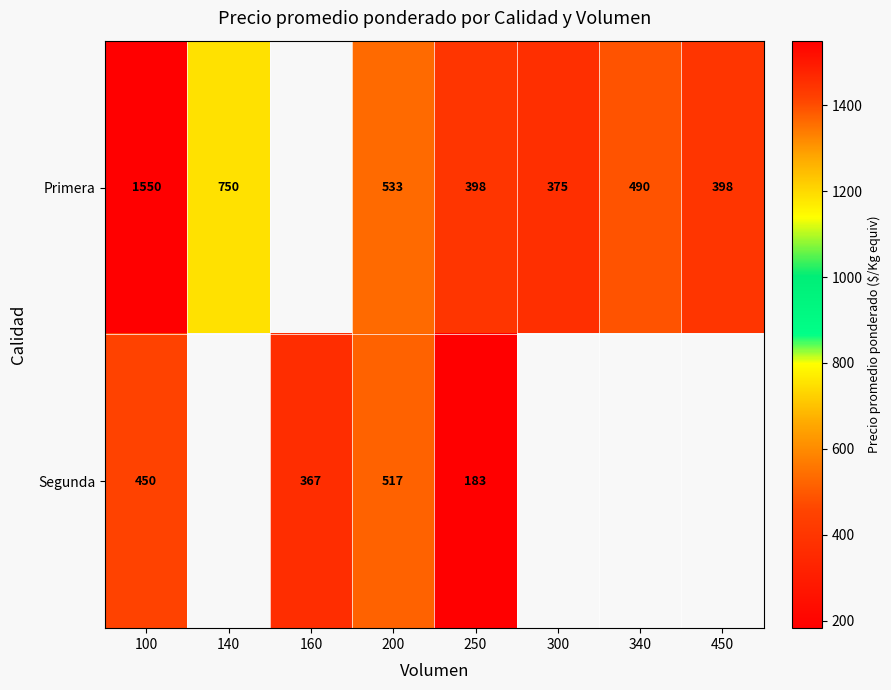

Which category has the lowest value across all series?

250